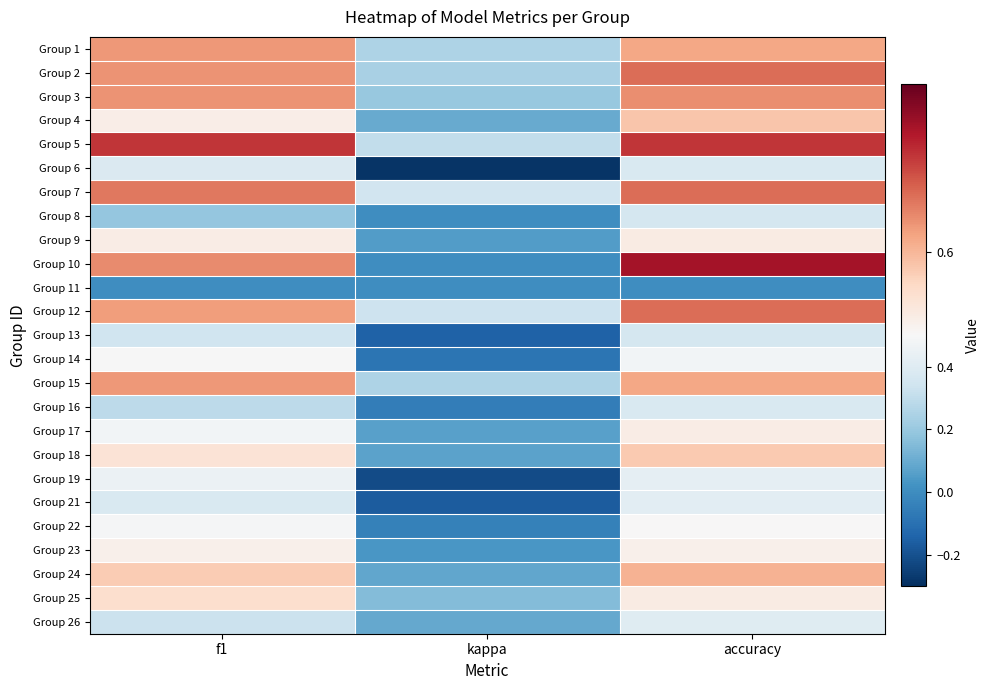

What is the difference between the highest and lowest values at accuracy?

0.8